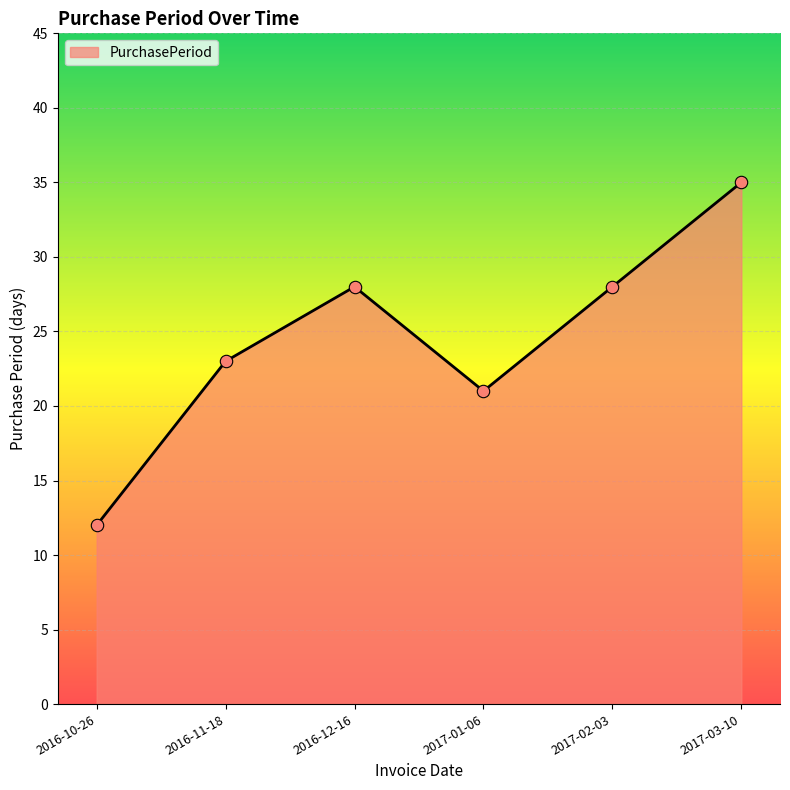

What is the change in value from 2016-10-26 to 2017-03-10?

+23